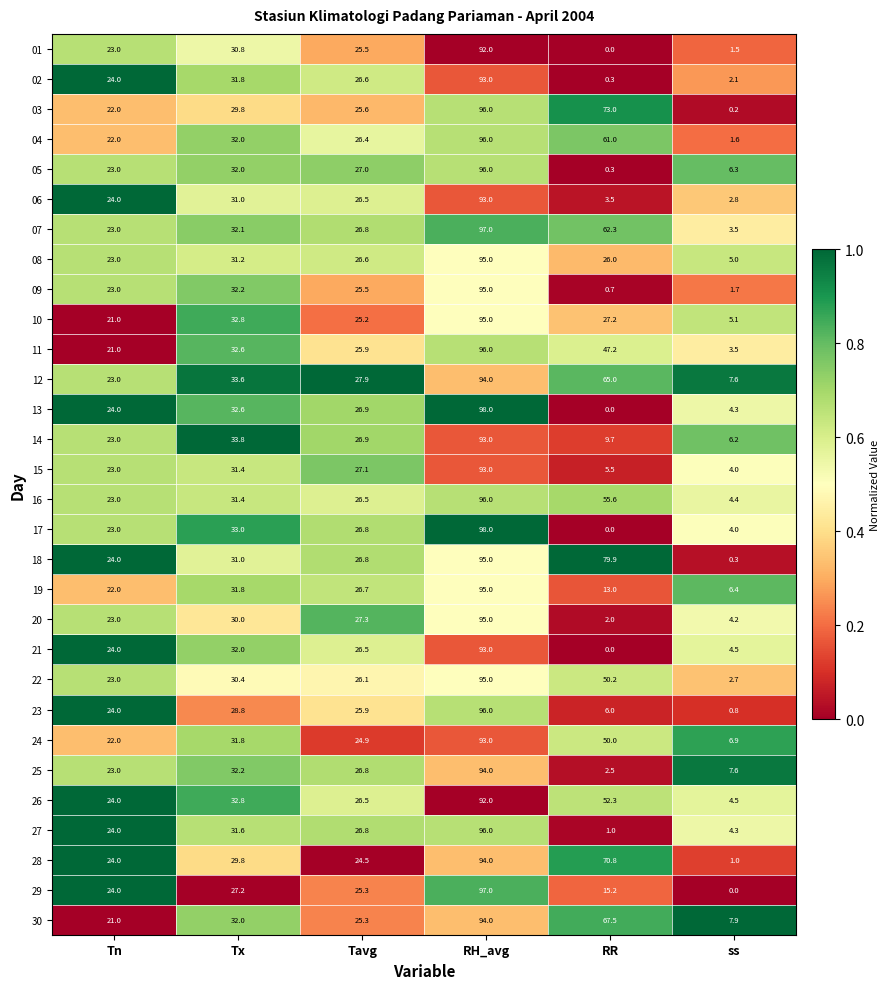

Rank the categories by 07 value from highest to lowest.

RH_avg, RR, Tx, Tavg, Tn, ss